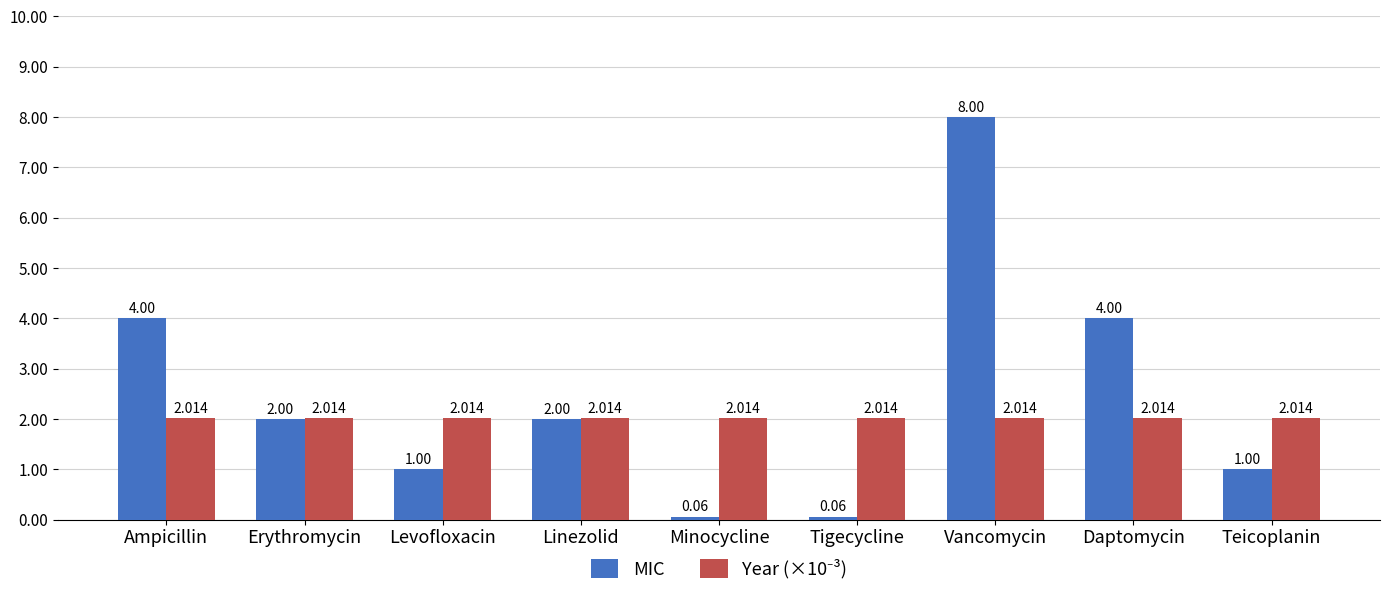

At which category does the chart reach its peak across all series?

Vancomycin